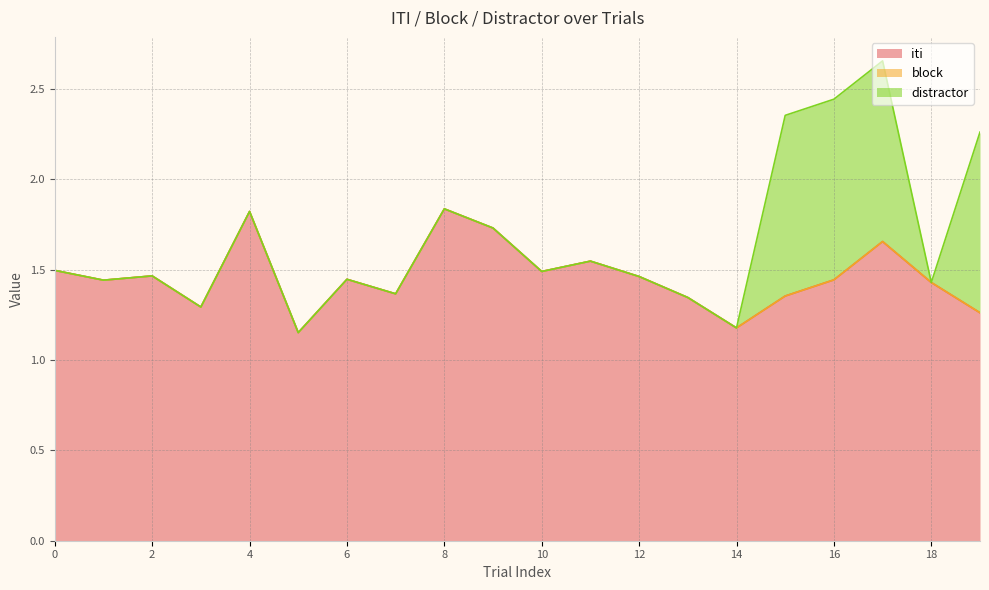

Does the chart display data point markers on the line(s)?

No